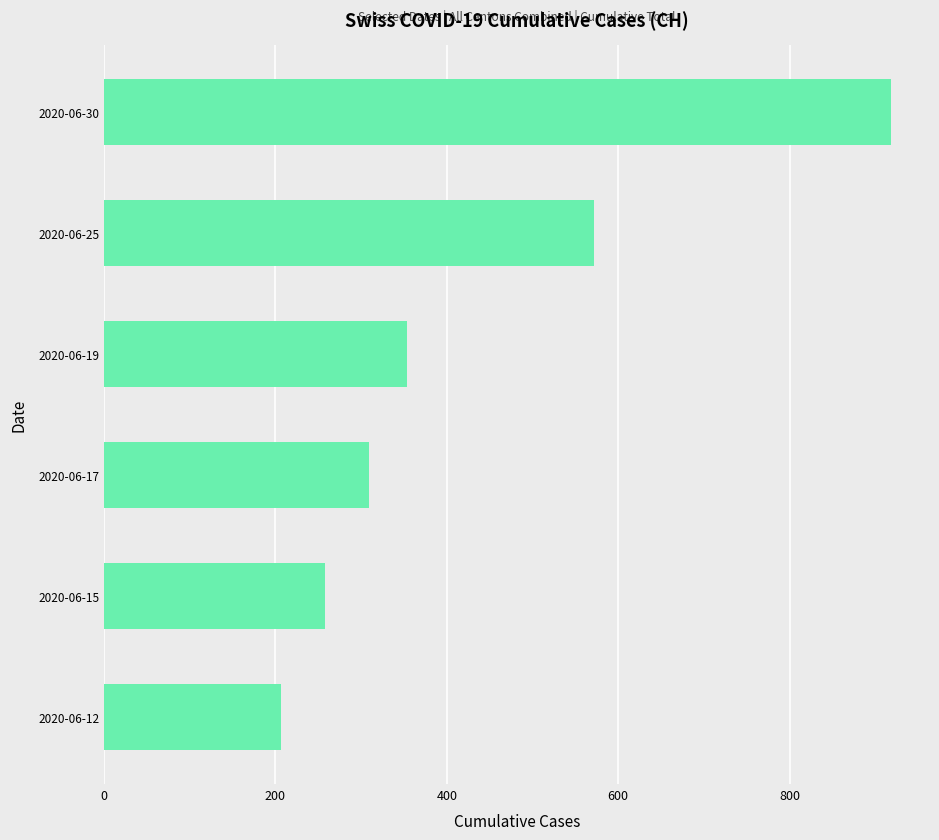

What is the change in value from 2020-06-15 to 2020-06-17?

+51